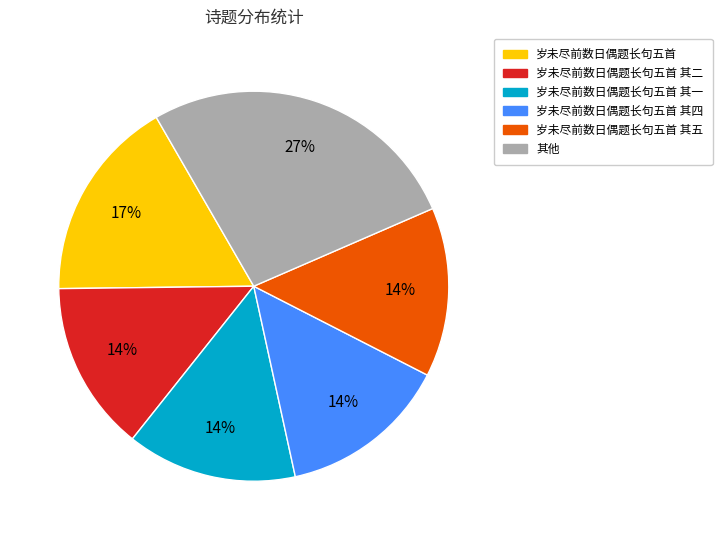

To the nearest percent, what is the combined percentage of 岁未尽前数日偶题长句五首 其二 and 其他?

41%